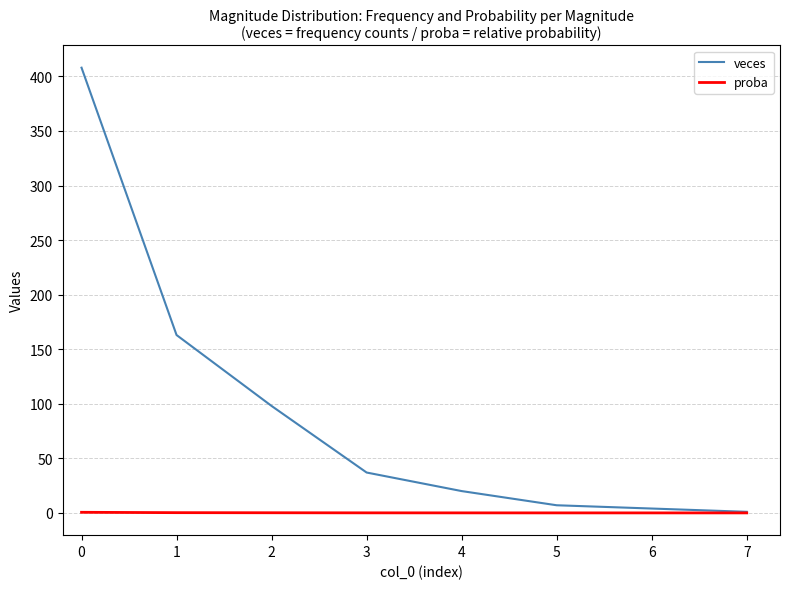

True or false: veces has more than 1 points higher than both neighbors.

False